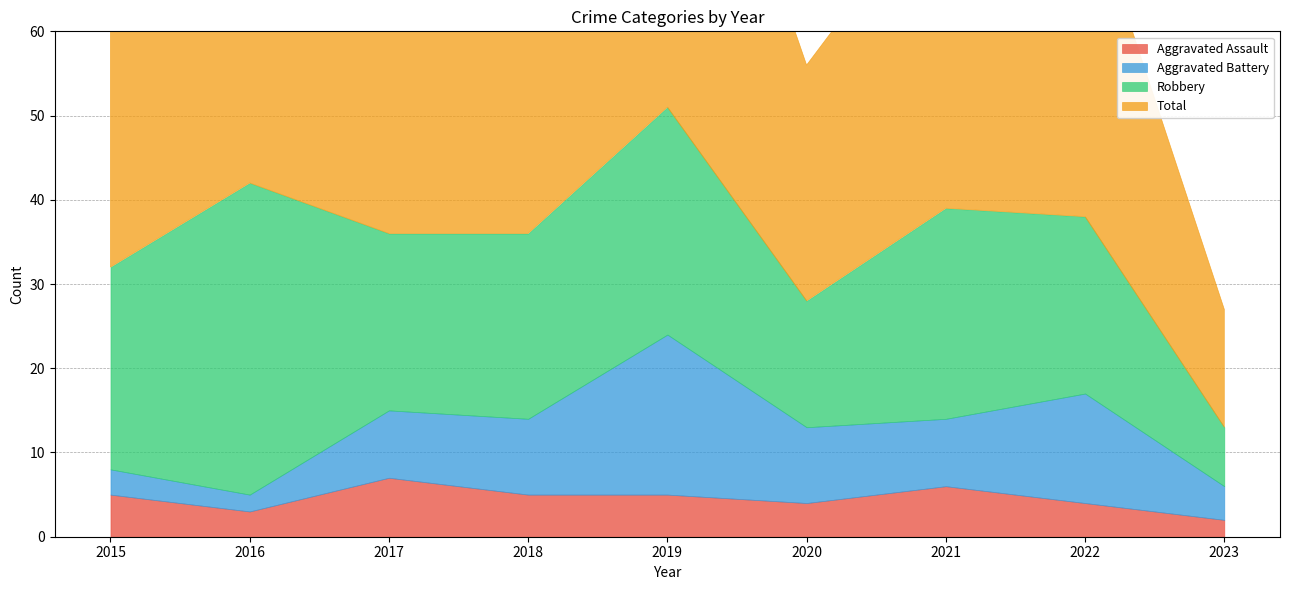

Is the value of Total at 2020 greater than the value of Aggravated Battery at 2018?

Yes